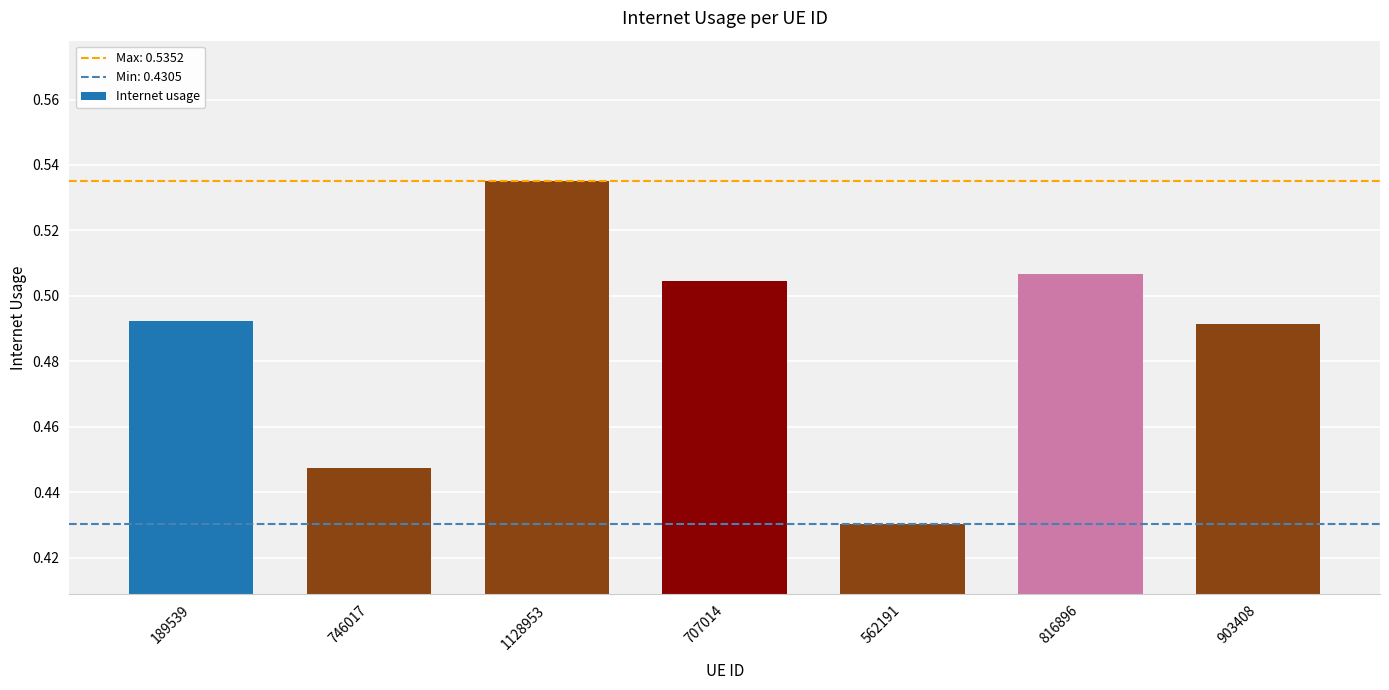

True or false: the data shows 0.7 at 746017.

False